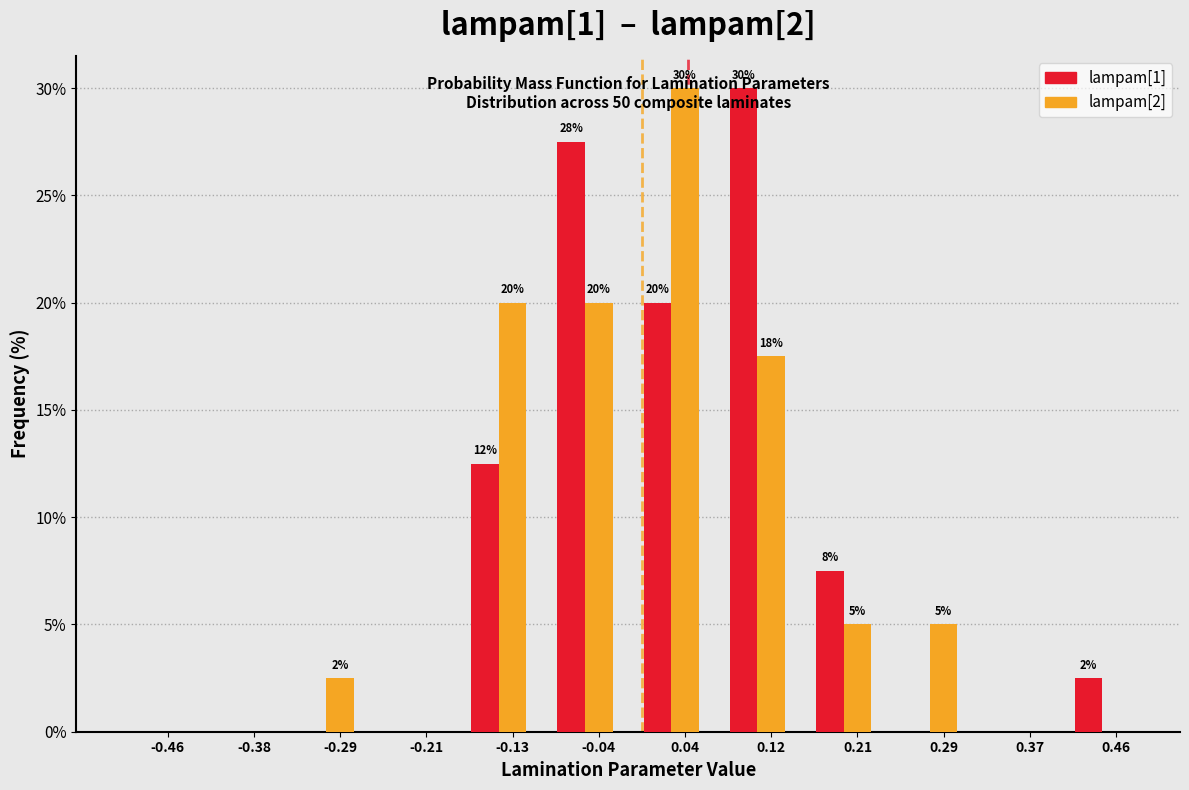

Is it true that lampam[2] equals 0.0 at -0.46?

True